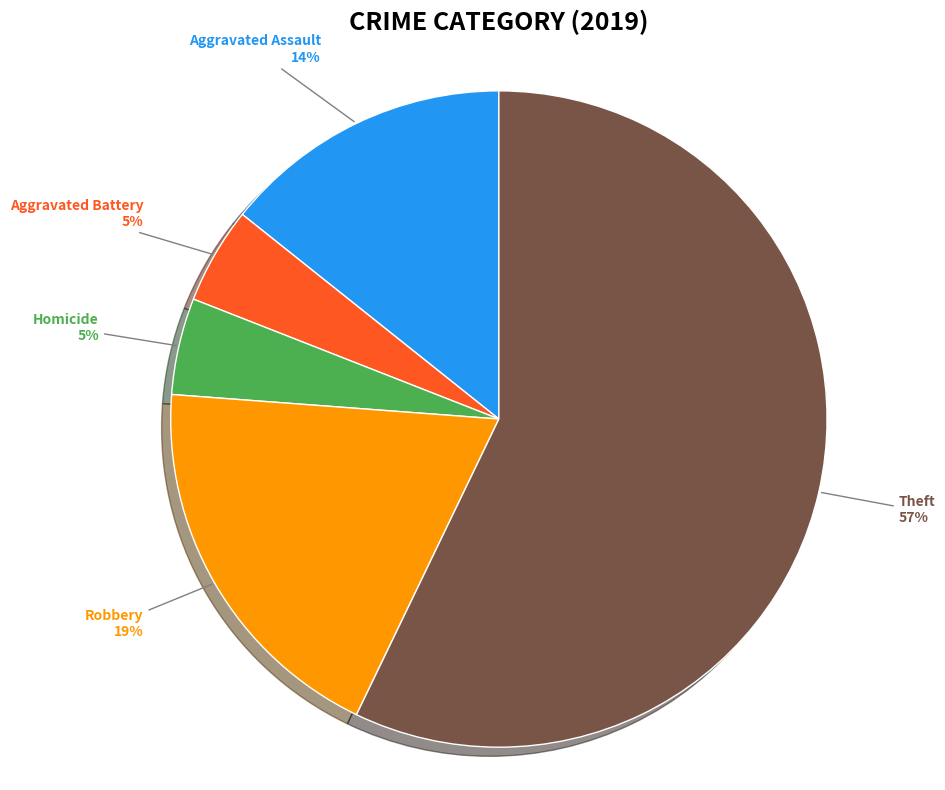

To the nearest percent, what is the average slice percentage?

20%